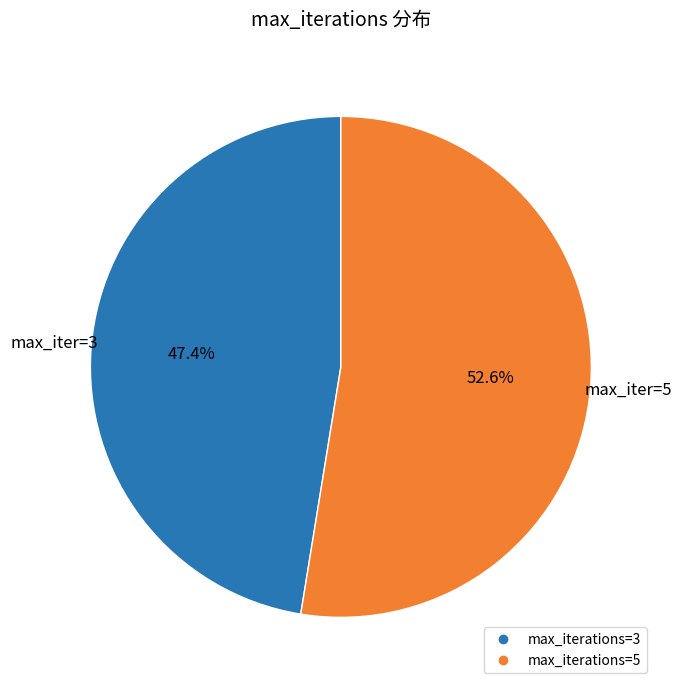

Does any single category account for the majority?

Yes